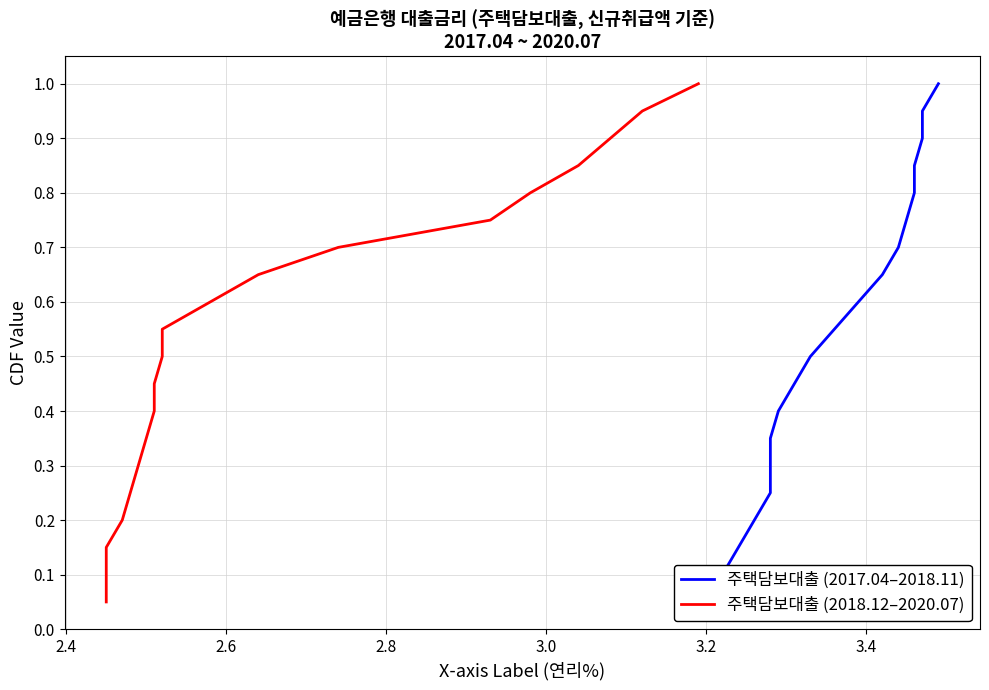

True or false: 주택담보대출 (2017.04–2018.11) and 주택담보대출 (2018.12–2020.07) intersect in this chart.

False